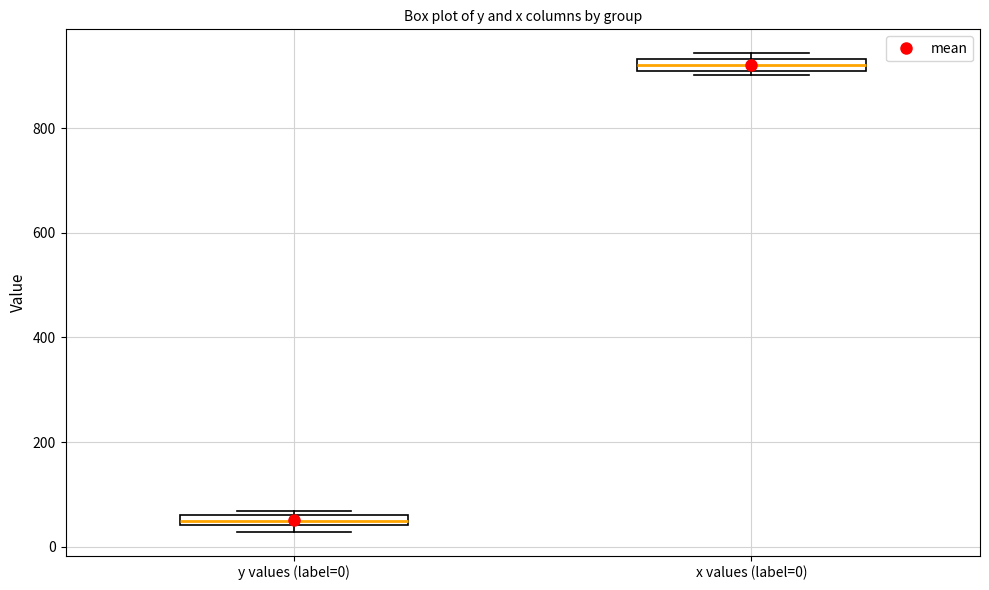

Which box's median line is the lowest?

y values (label=0)